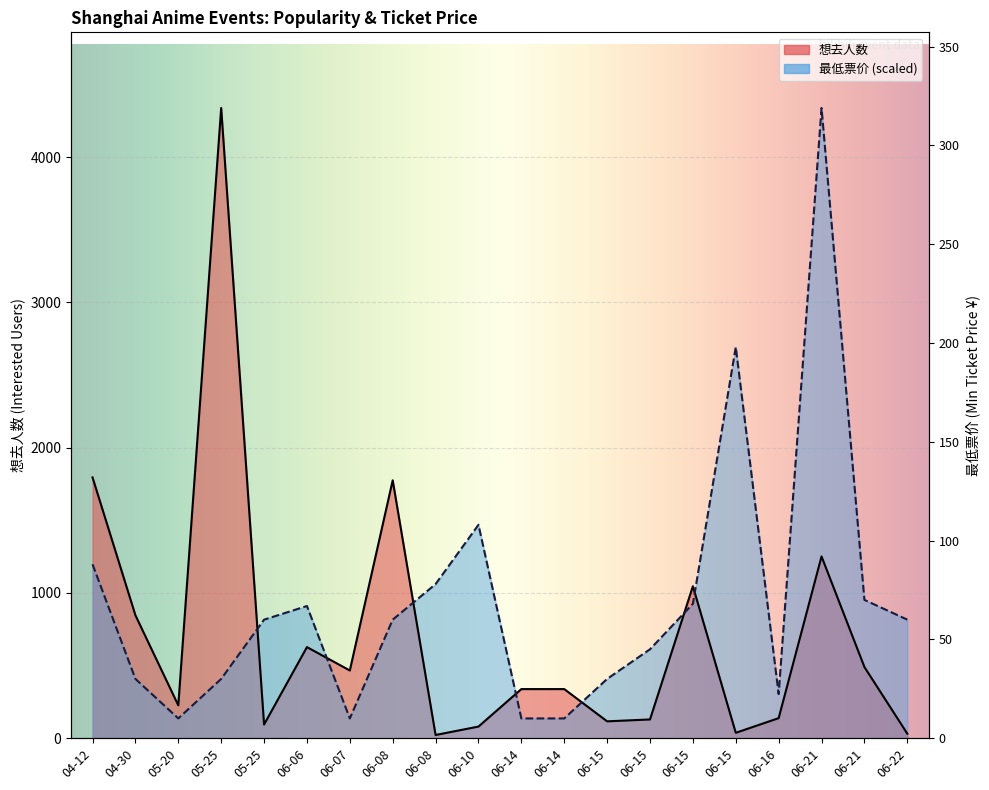

What is the total value across all series at 06-21?

5589.0